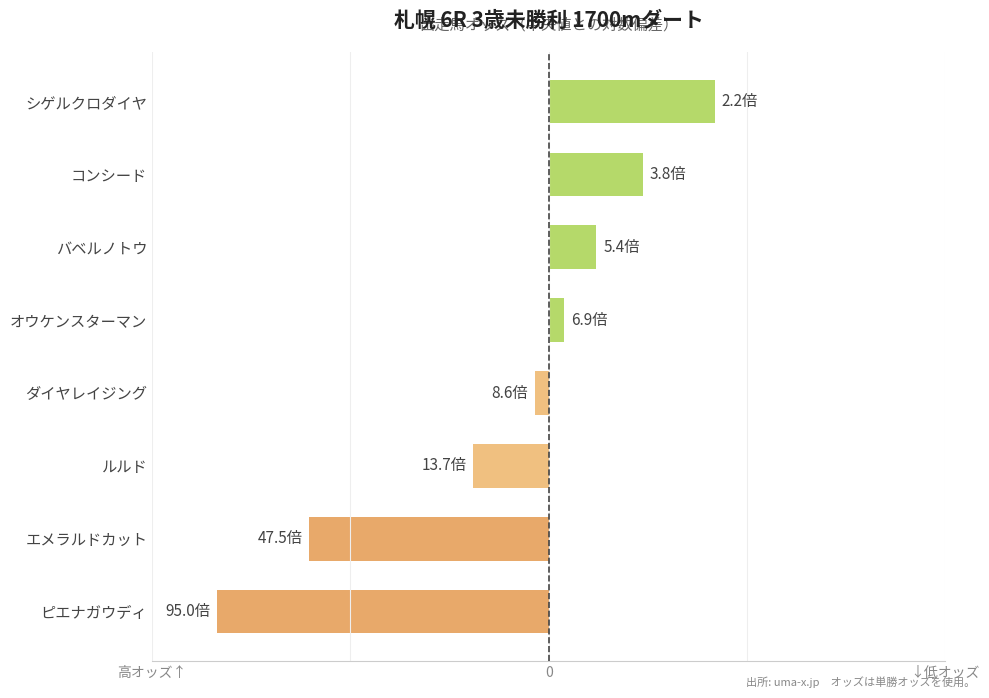

At which category does the chart reach its peak across all series?

シゲルクロダイヤ